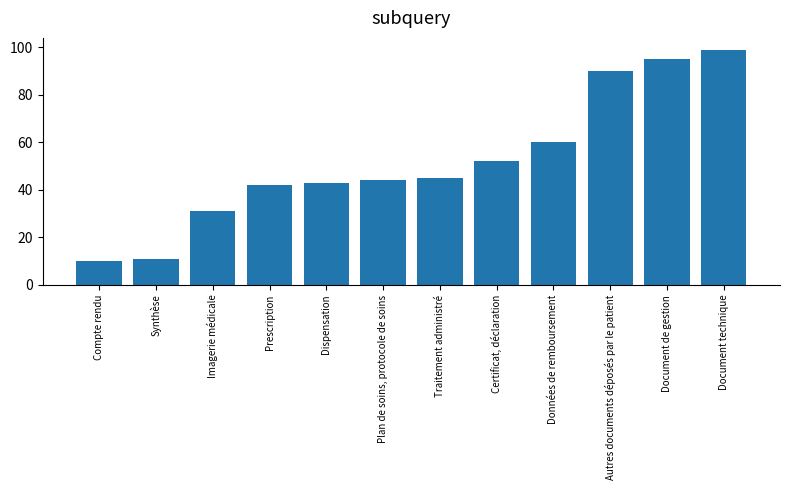

Which label corresponds to the largest value in the chart?

Document technique